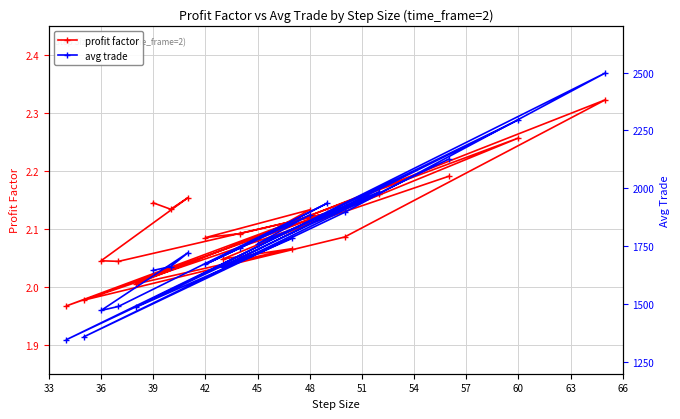

Is this an area chart (filled region under the line)?

No